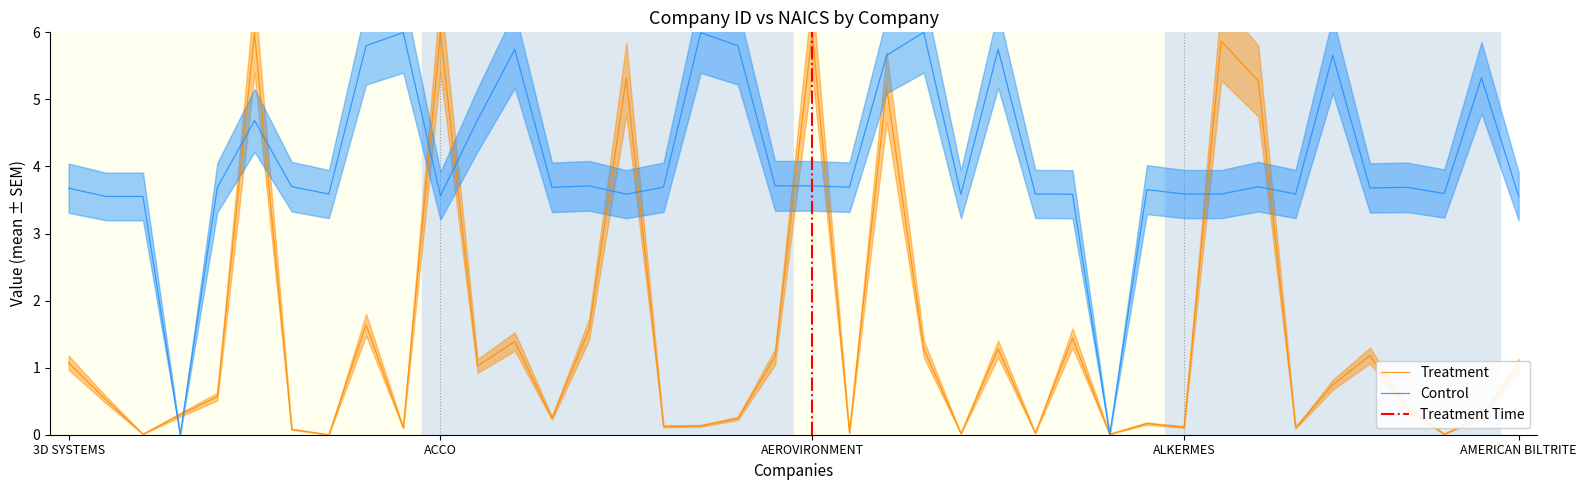

What is the highest value of the Control series?

6.0